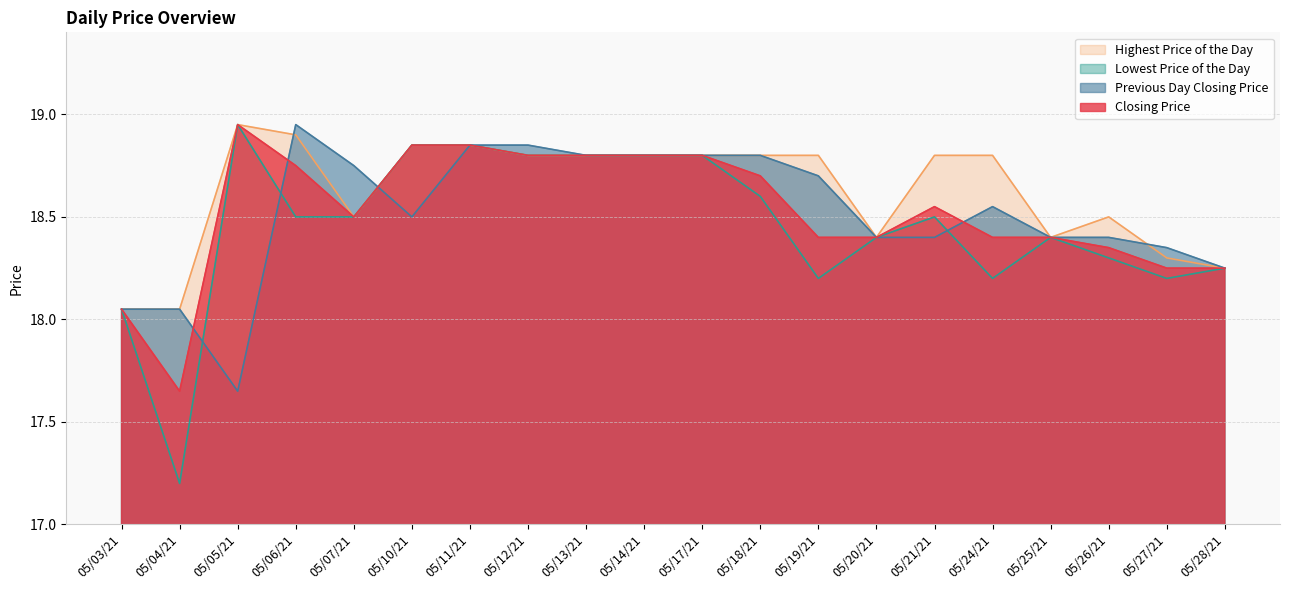

The value of Closing Price at 05/07/21 is 18.5. True or false?

True